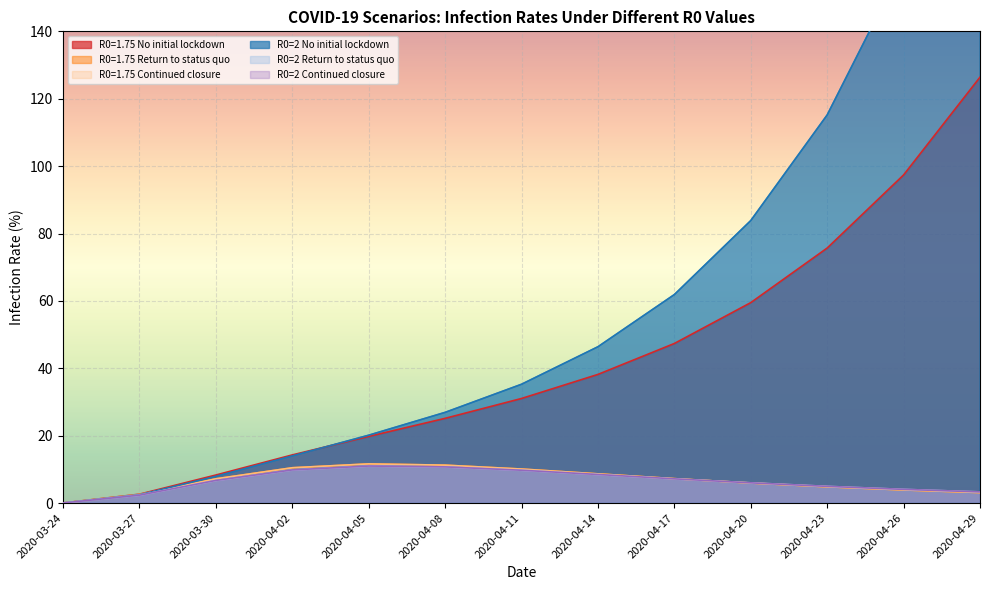

Between 2020-04-17 and 2020-04-05, which is larger?

2020-04-17